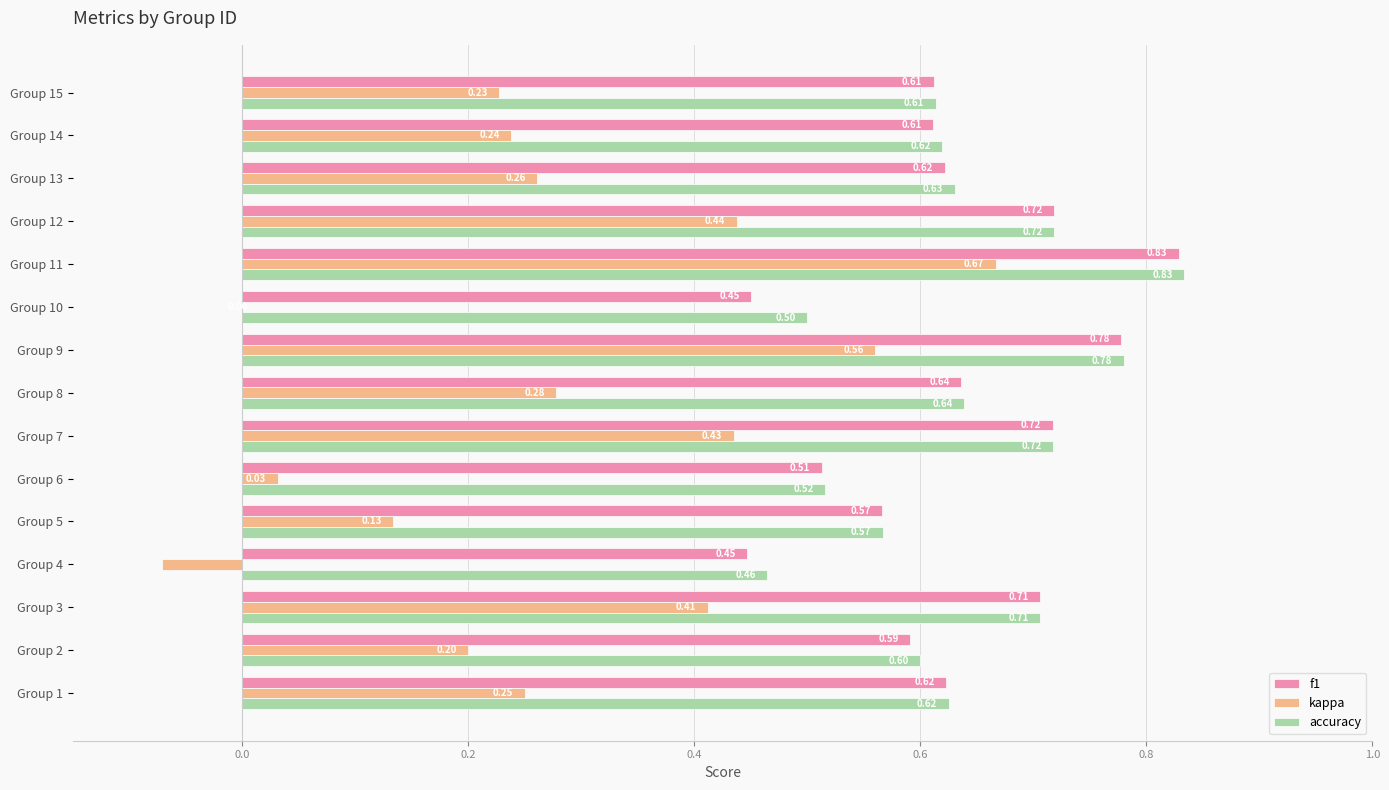

Which series has the largest range (max minus min)?

kappa